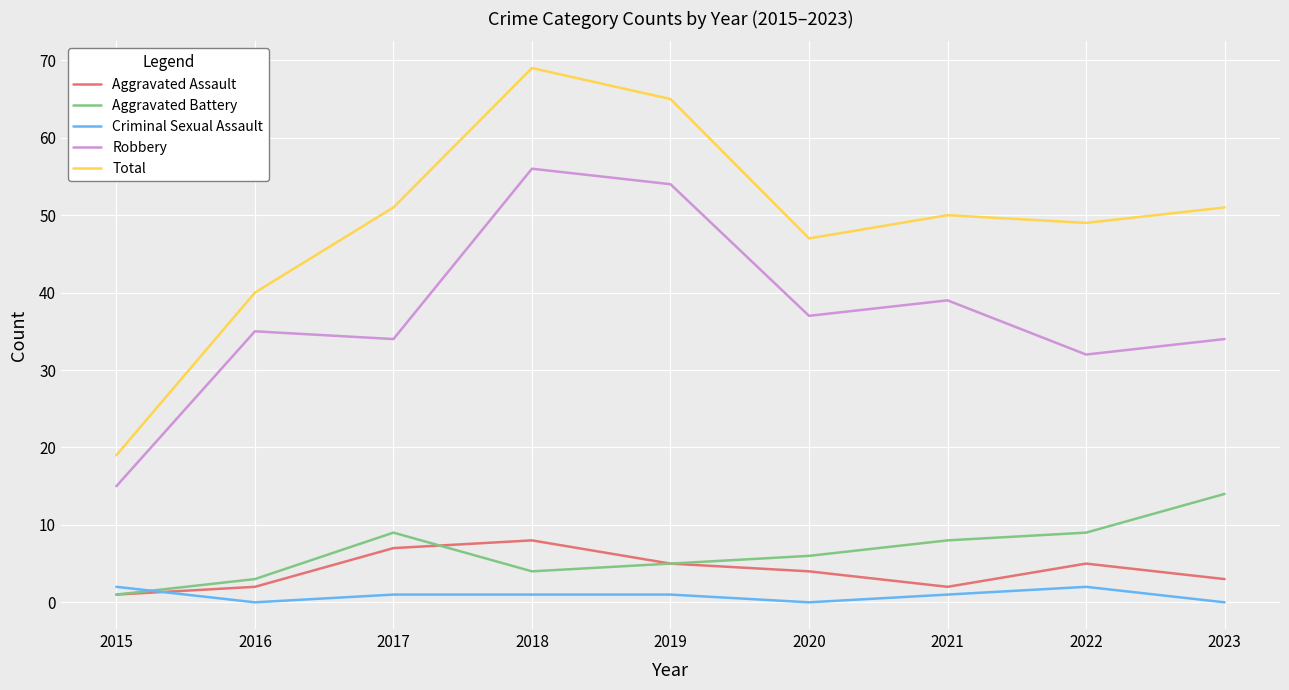

Reading left to right, extract all data points from this chart.

Aggravated Assault: 1	2	7	8	5	4	2	5	3
Aggravated Battery: 1	3	9	4	5	6	8	9	14
Criminal Sexual Assault: 2	0	1	1	1	0	1	2	0
Robbery: 15	35	34	56	54	37	39	32	34
Total: 19	40	51	69	65	47	50	49	51